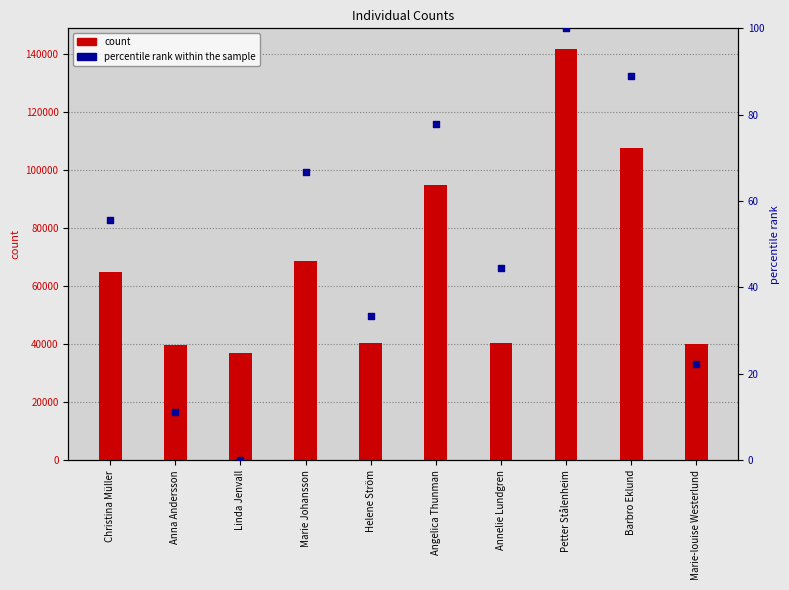

Which series has the largest total across all categories?

count